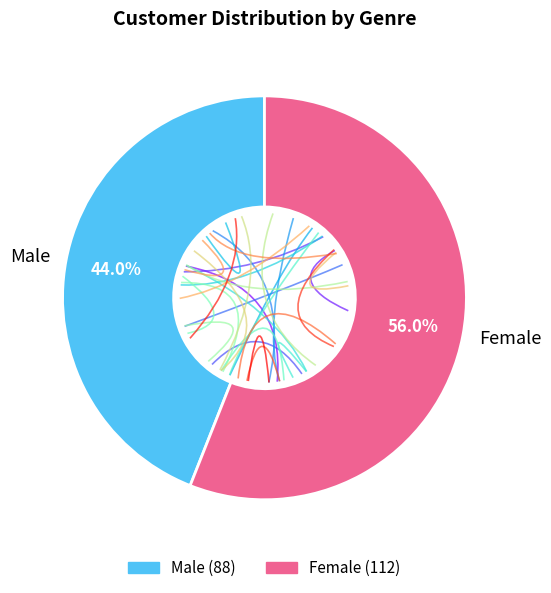

To the nearest percent, what is the difference between the largest and smallest slice percentages?

12%